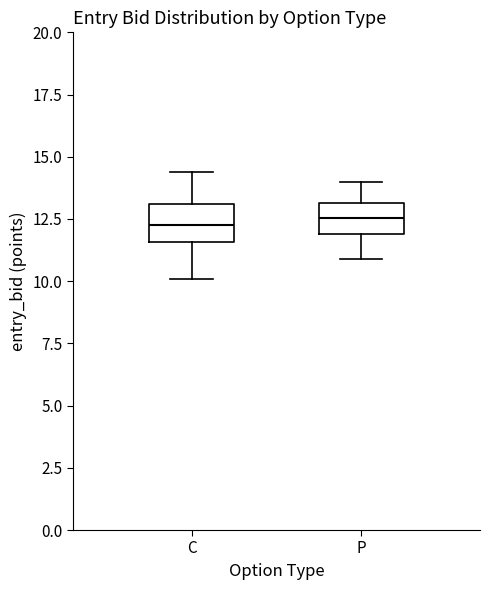

Reading left to right, read every box against the y-axis: the position of its median line, the range the box covers, and the ends of its whiskers. The values are not printed on the chart, so give them approximately, as read against the axis.

C: median 12.5, box 11.5 to 13.0, whiskers 10.0 to 14.5
P: median 12.5, box 12.0 to 13.0, whiskers 11.0 to 14.0